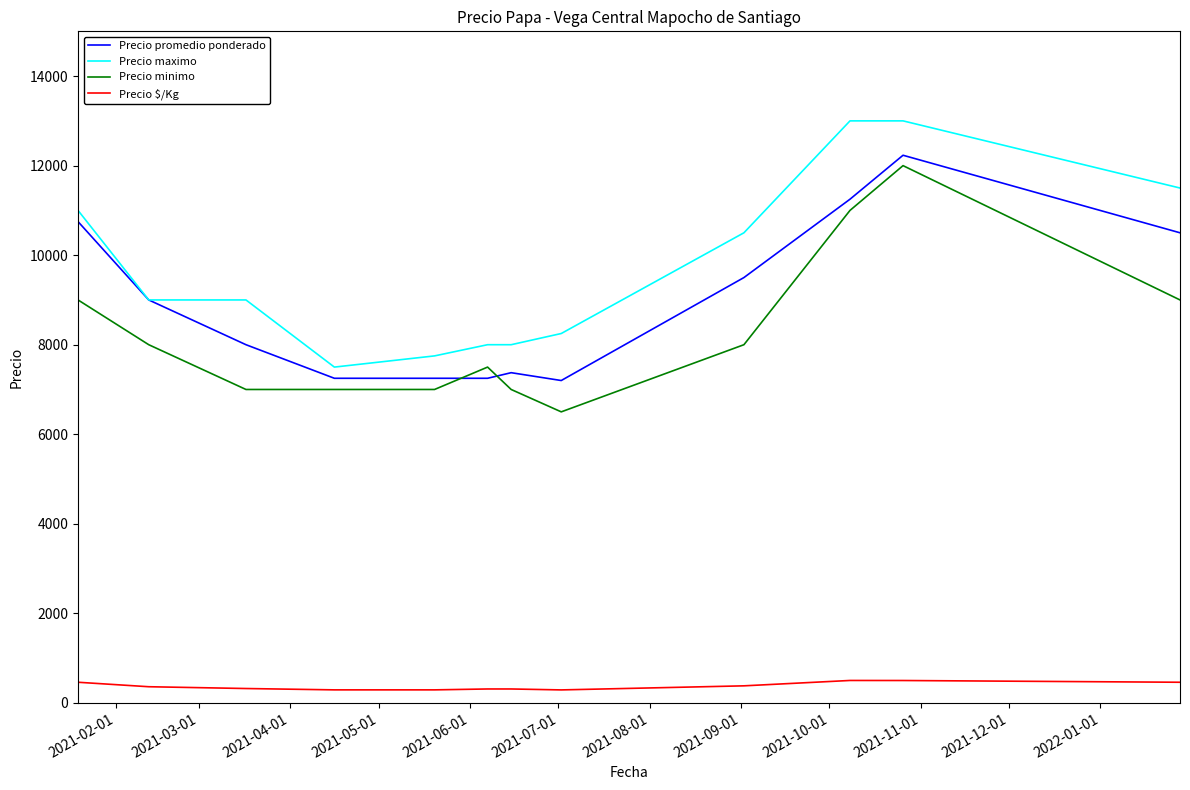

What is the difference between the maximum and minimum values in the Precio maximo series?

5500